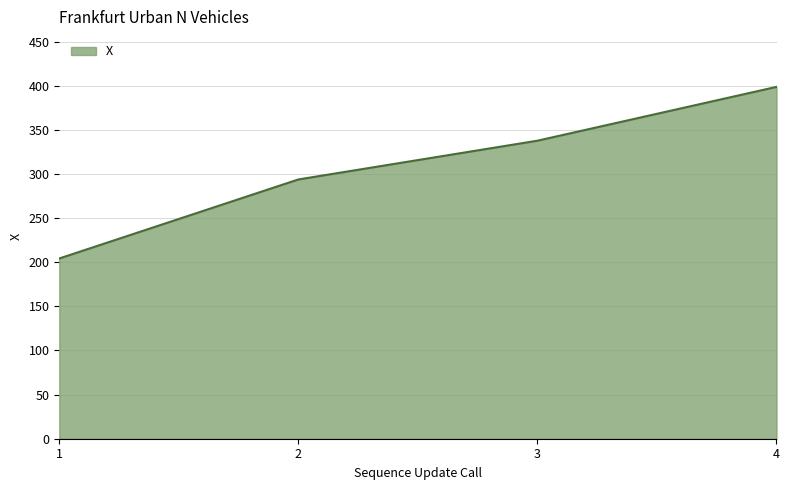

How many lines are shown in the chart?

1